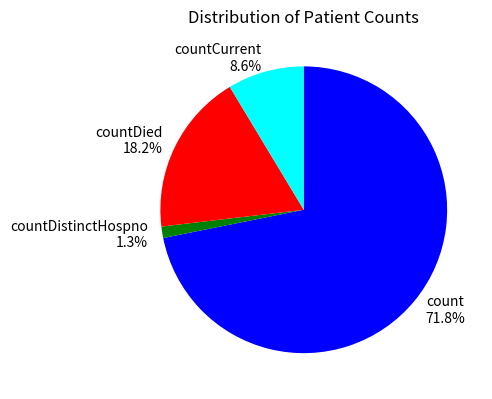

Which slice is the largest?

count